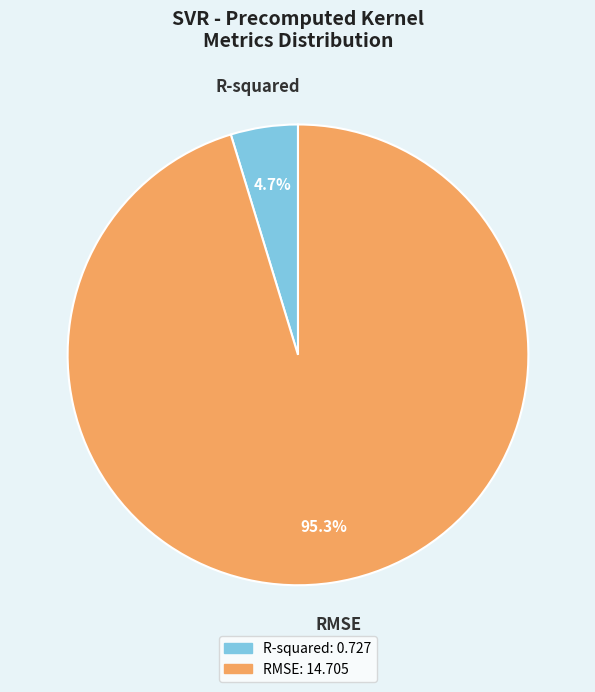

To the nearest percent, what percentage of the pie is R-squared?

5%